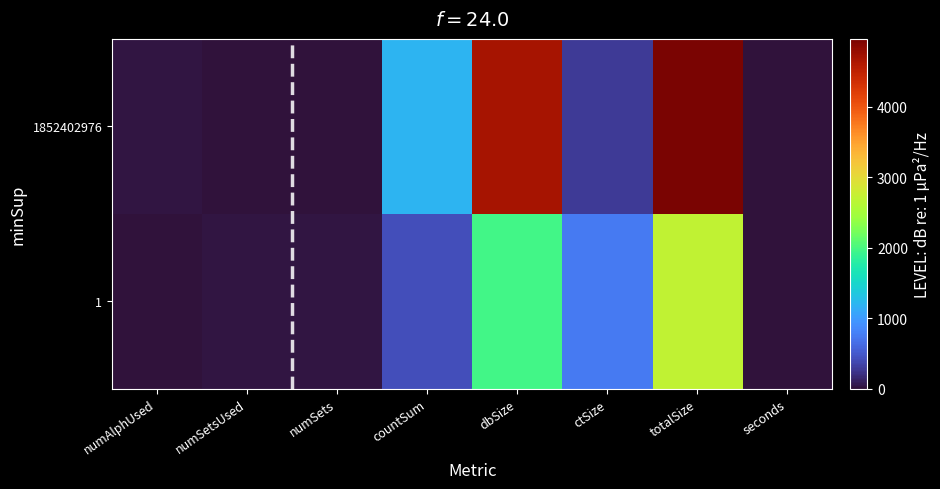

Rank the series by their maximum value, from lowest to highest.

1, 1852402976